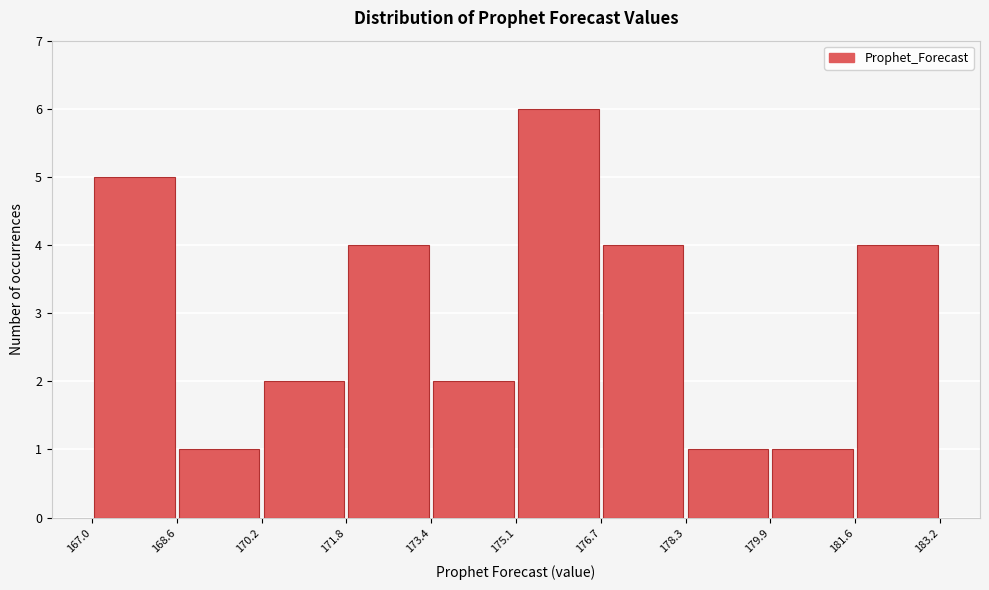

Reading left to right, transcribe this chart: for each bar, give the range it covers on the x-axis and its height. The values are not printed on the chart, so give them approximately, as read against the axis.

167.0 to 168.6: 5
168.6 to 170.2: 1
170.2 to 171.8: 2
171.8 to 173.4: 4
173.4 to 175.1: 2
175.1 to 176.7: 6
176.7 to 178.3: 4
178.3 to 179.9: 1
179.9 to 181.6: 1
181.6 to 183.2: 4